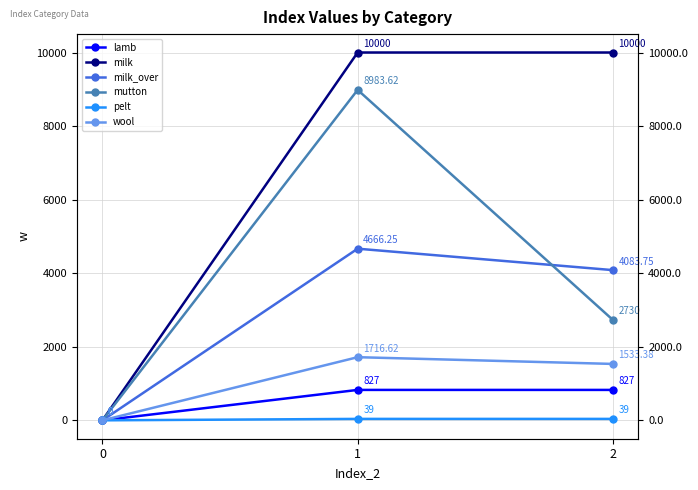

Reading left to right, extract all data points from this chart.

lamb: 0=0.0	1=827.0	2=827.0
milk: 0=0.0	1=10000.0	2=10000.0
milk_over: 0=0.0	1=4666.2	2=4083.8
mutton: 0=0.0	1=8983.6	2=2730.0
pelt: 0=0.0	1=39.0	2=39.0
wool: 0=0.0	1=1716.6	2=1533.4